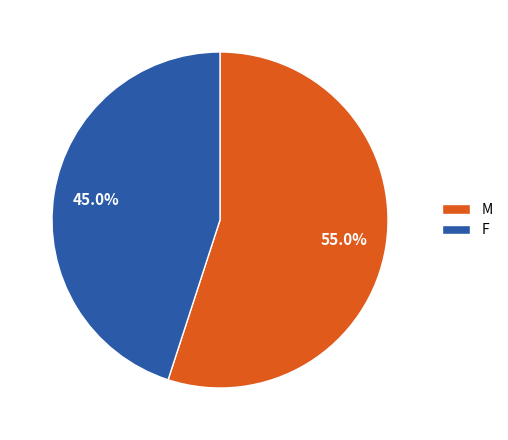

Rank the categories by value from highest to lowest.

M, F